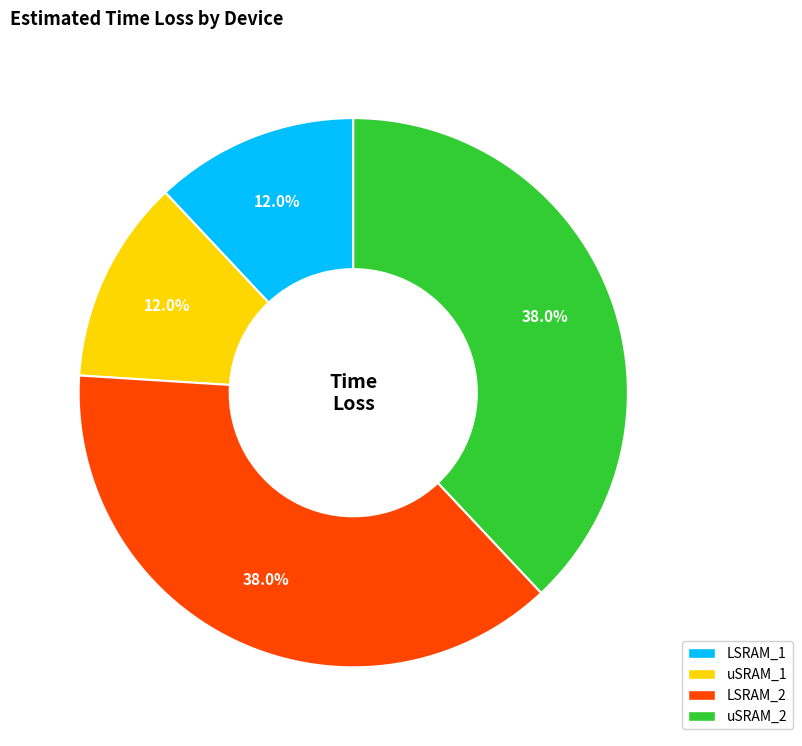

True or false: uSRAM_1 accounts for 12% of the total.

True